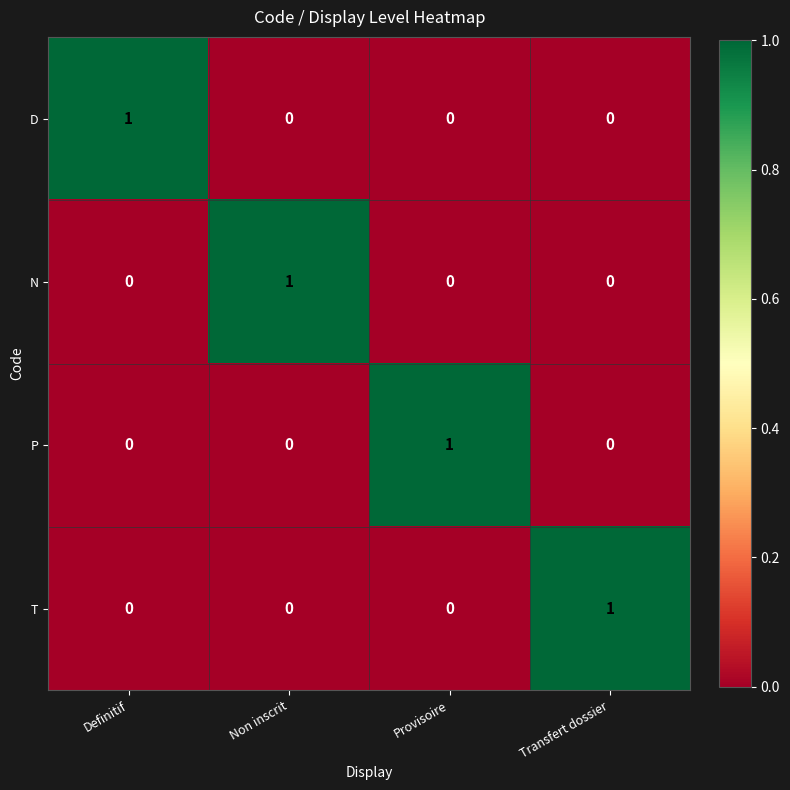

At which label does D reach its peak?

Definitif